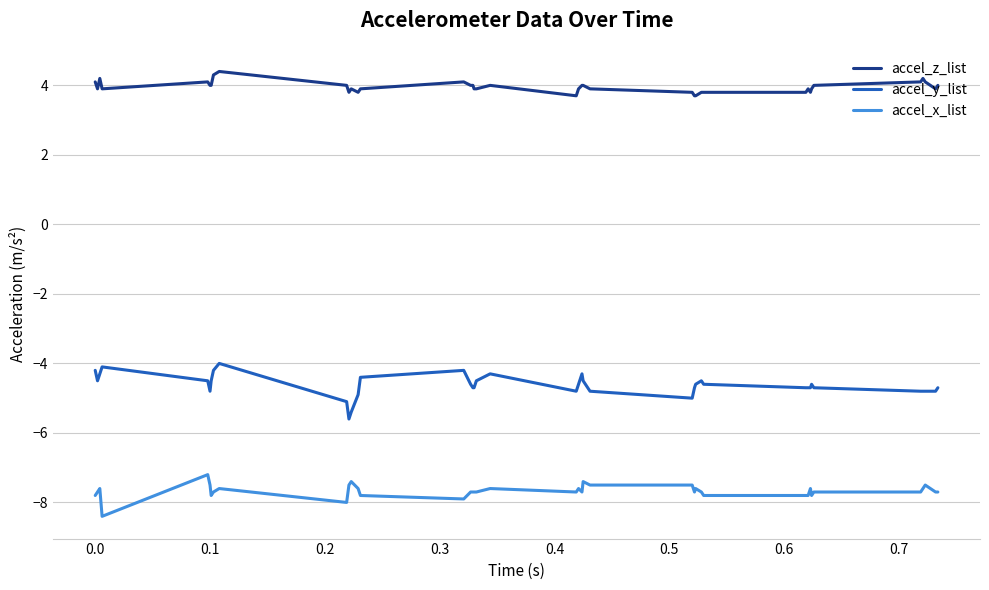

True or false: accel_y_list and accel_x_list intersect in this chart.

False